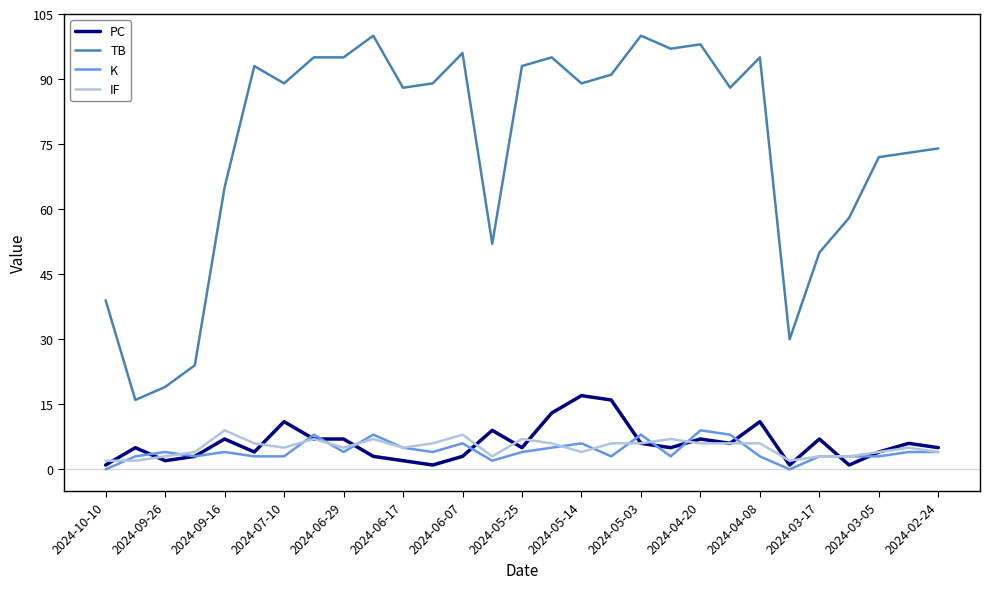

What is the greatest value displayed?

100